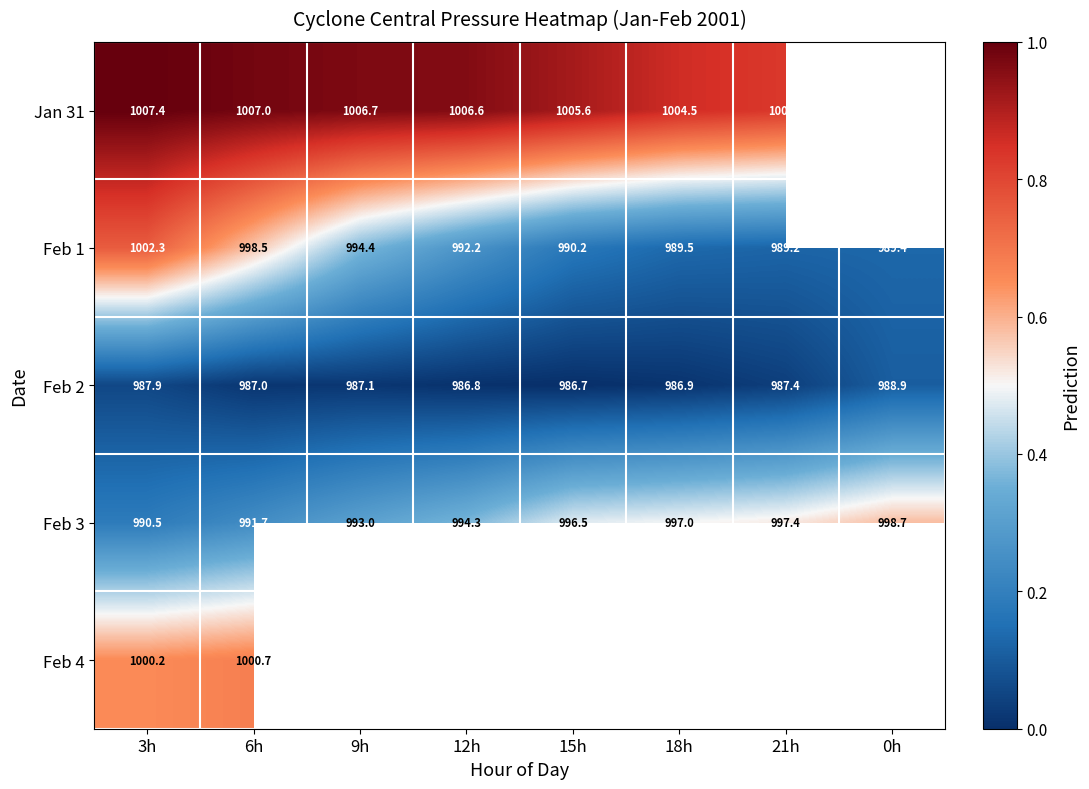

What is the difference between the highest and lowest values at 3h?

19.5